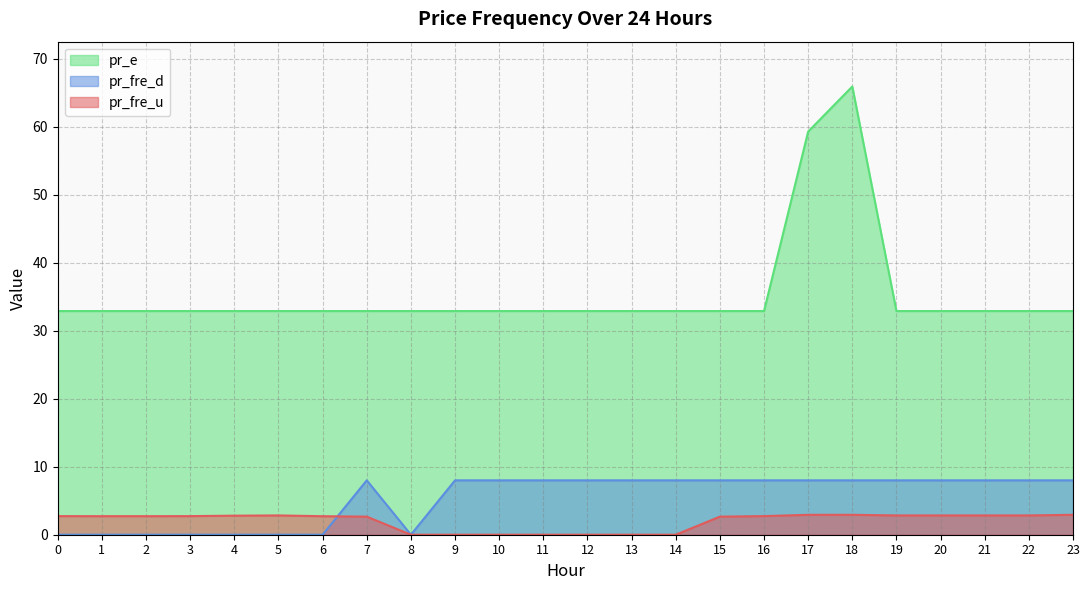

True or false: pr_e and pr_fre_u intersect in this chart.

False